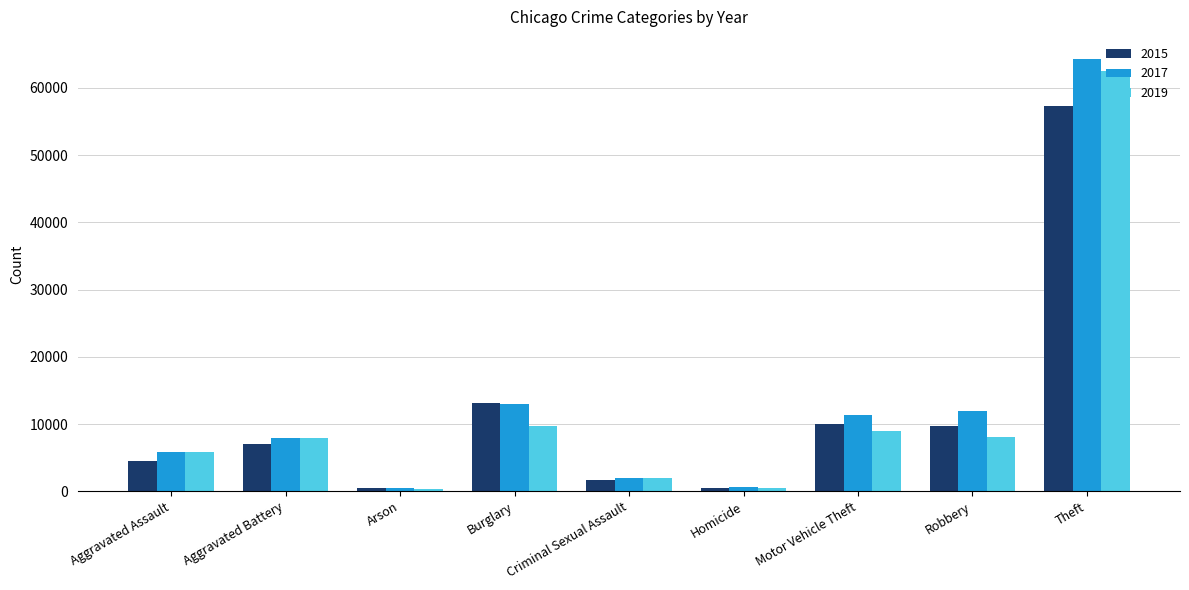

Read the 2015 value at Burglary, to the nearest 100.

13200